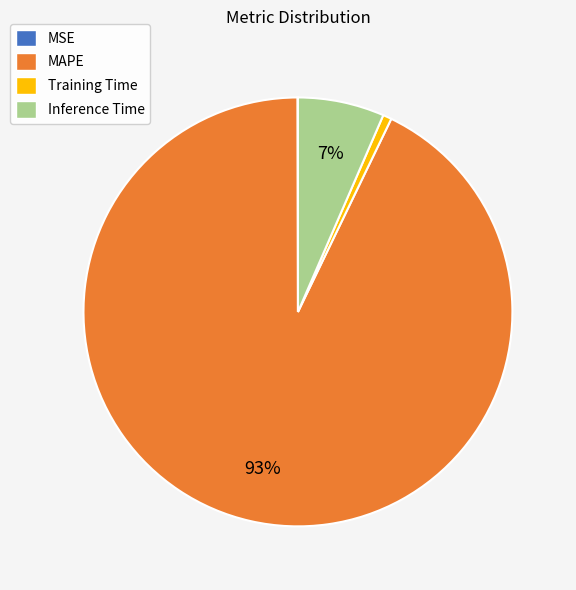

To the nearest percent, what is the average slice percentage?

25%